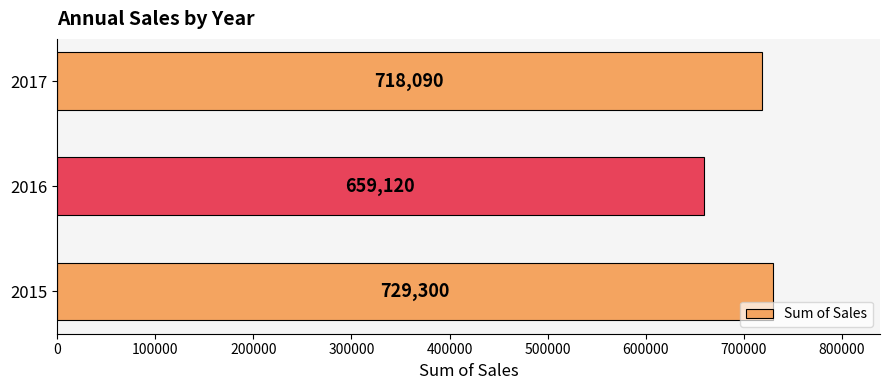

What is the ratio of the value at 2016 to the value at 2015?

0.9